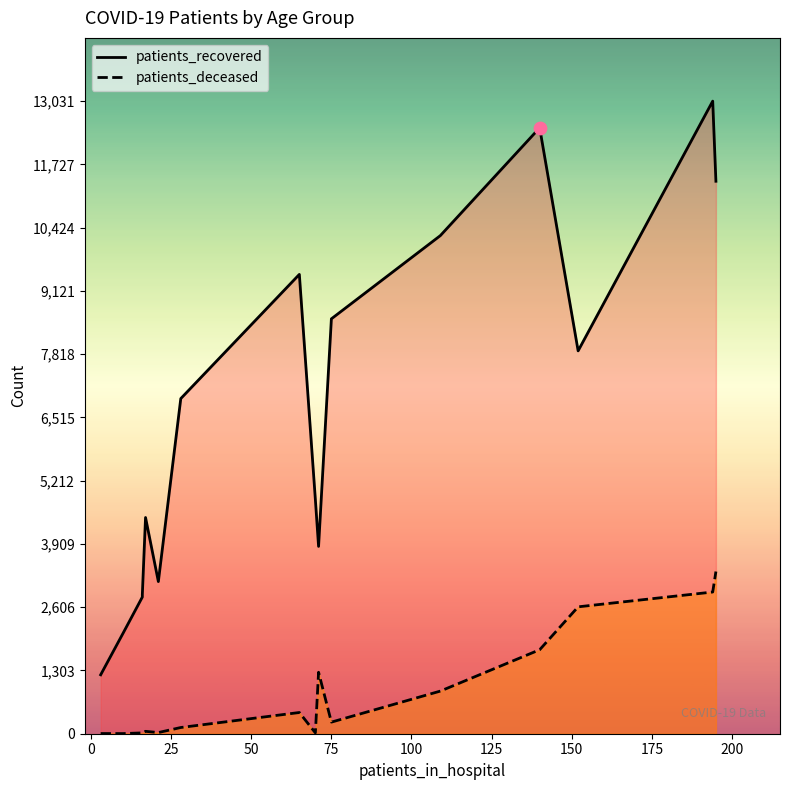

Which series reaches the minimum Y coordinate?

patients_deceased